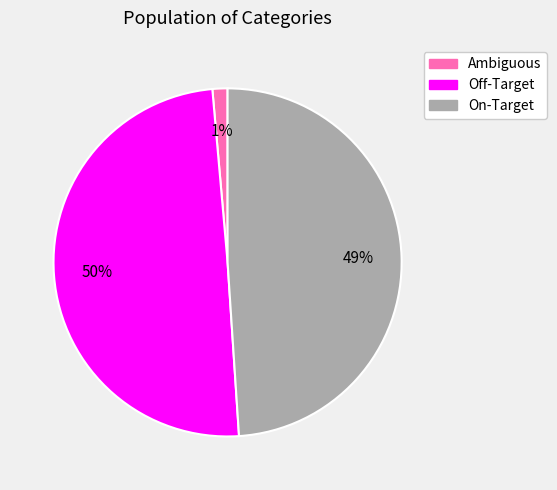

Between On-Target and Ambiguous, which is larger?

On-Target